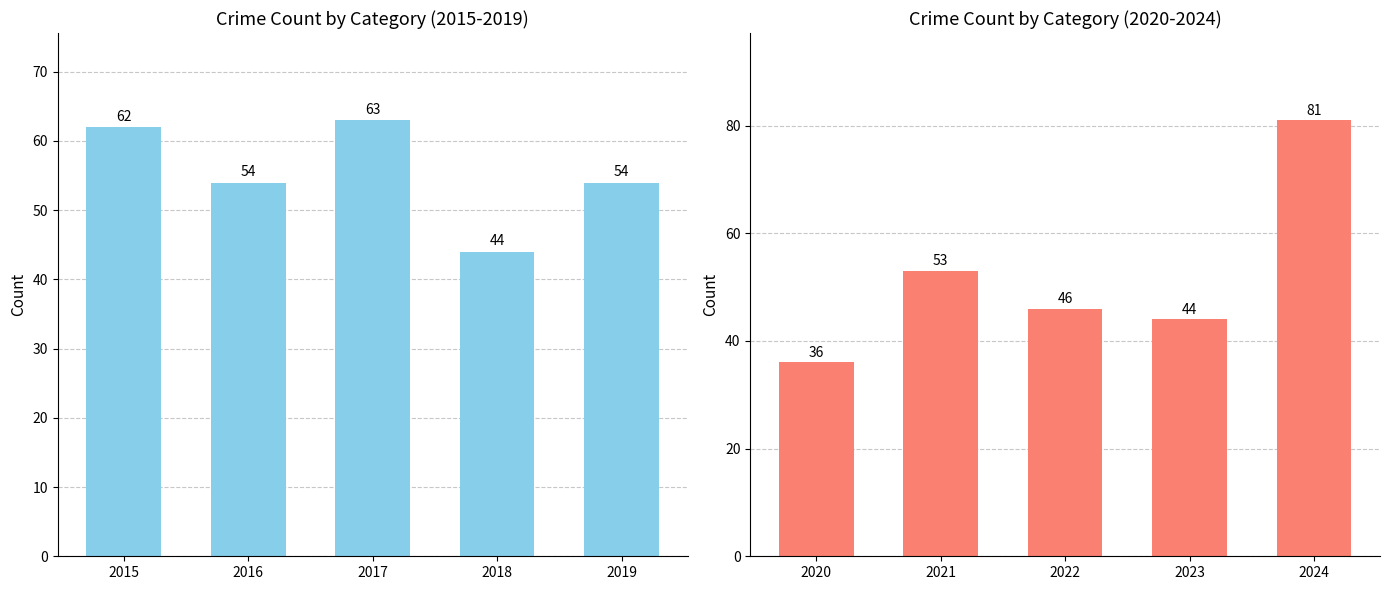

Reading left to right, list all the values displayed in this chart.

Robbery: 62	54	63	44	54
Aggravated Assault: 36	53	46	44	81